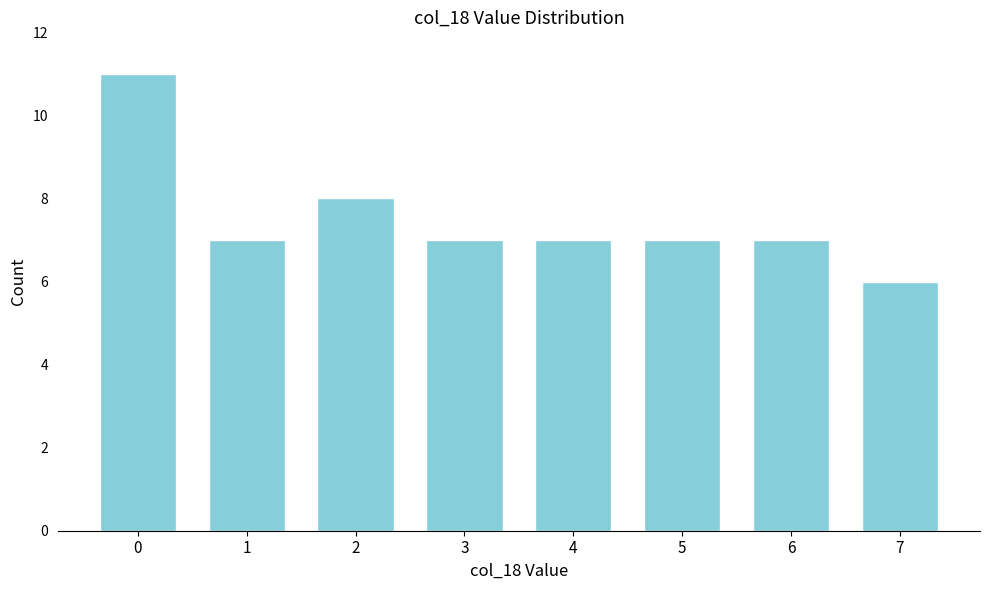

Reading left to right, list all the values displayed in this chart.

11	7	8	7	7	7	7	6